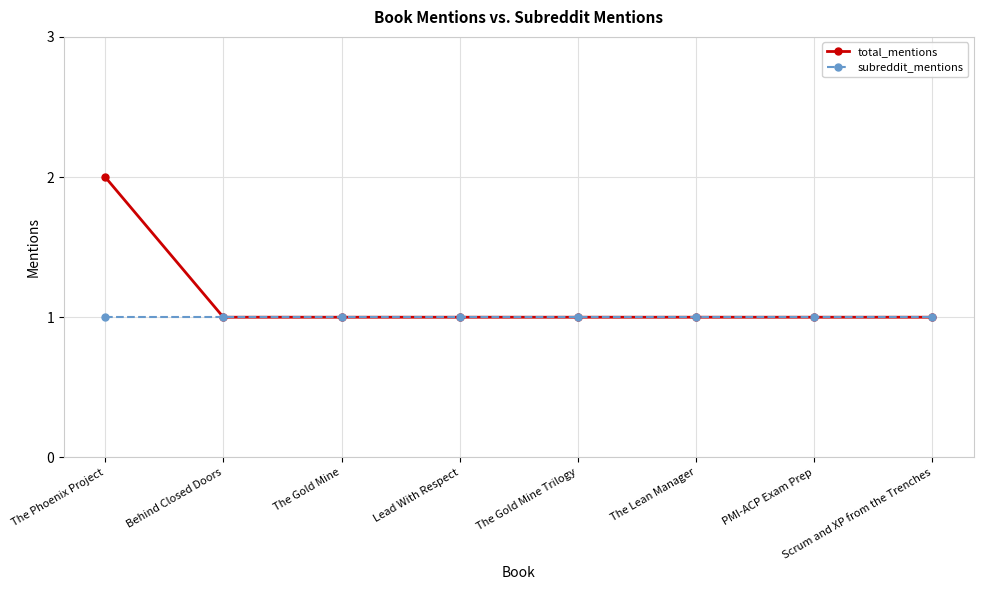

The total_mentions series shows 0 at The Gold Mine. True or false?

False